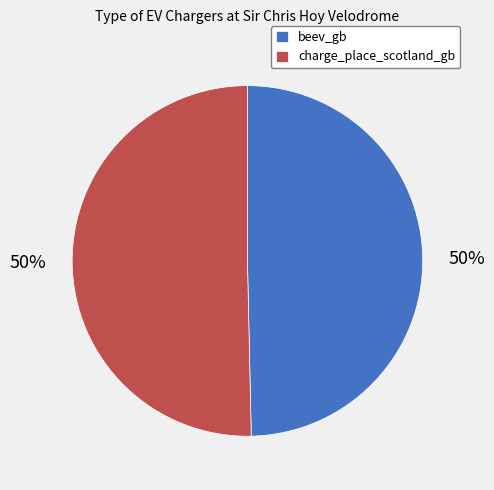

True or false: charge_place_scotland_gb accounts for 65% of the total.

False